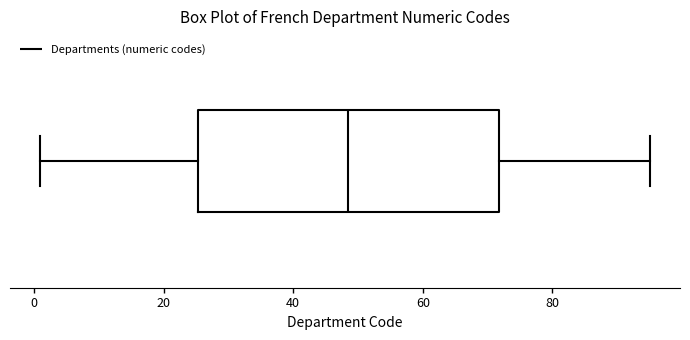

Where does the right whisker of the box end on the x-axis? The values are not printed on the chart, so give them approximately, as read against the axis.

96